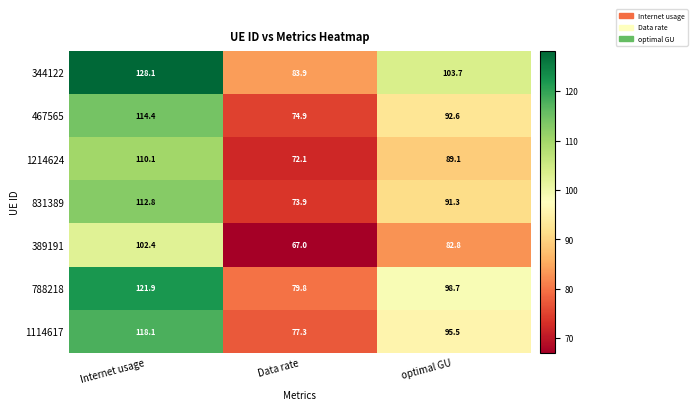

List the series in order of their peak value, lowest first.

389191, 1214624, 831389, 467565, 1114617, 788218, 344122